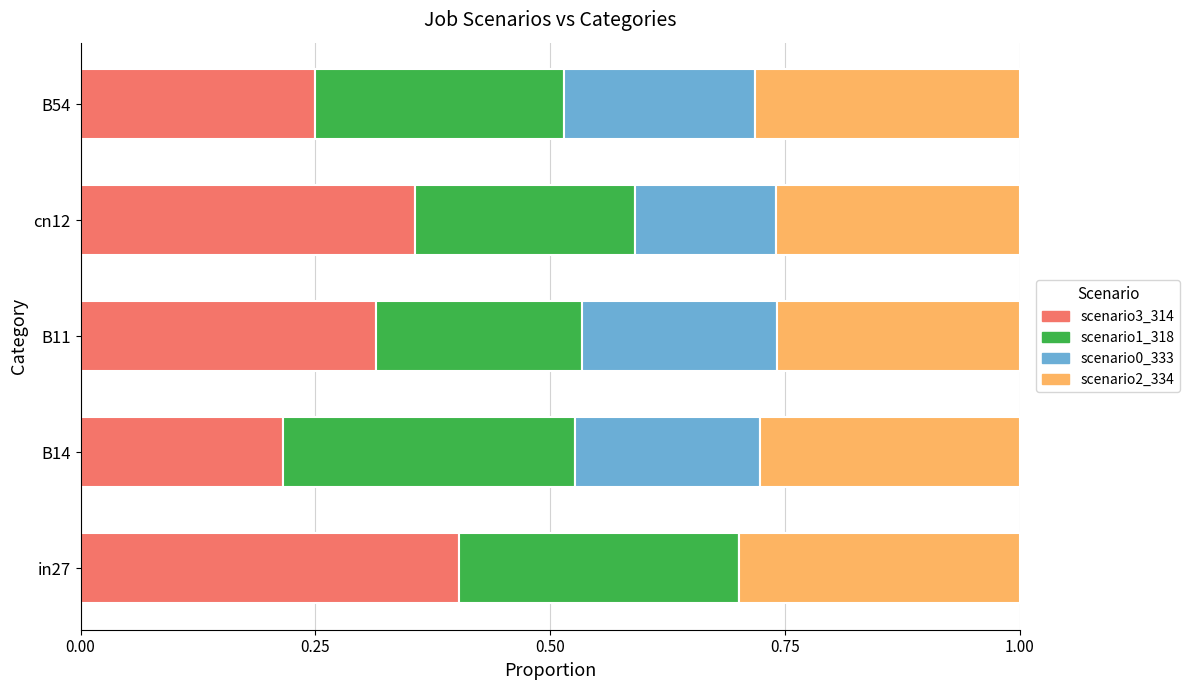

What is the total value across all series at B54?

1.0